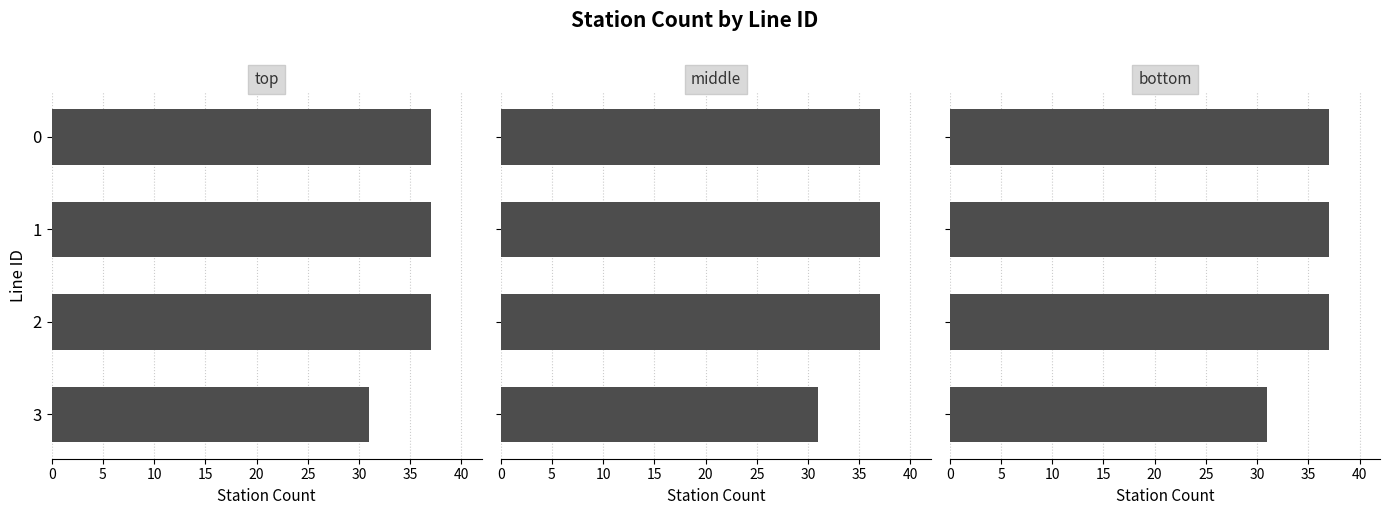

True or false: bottom has a value of 37 at 2.

True